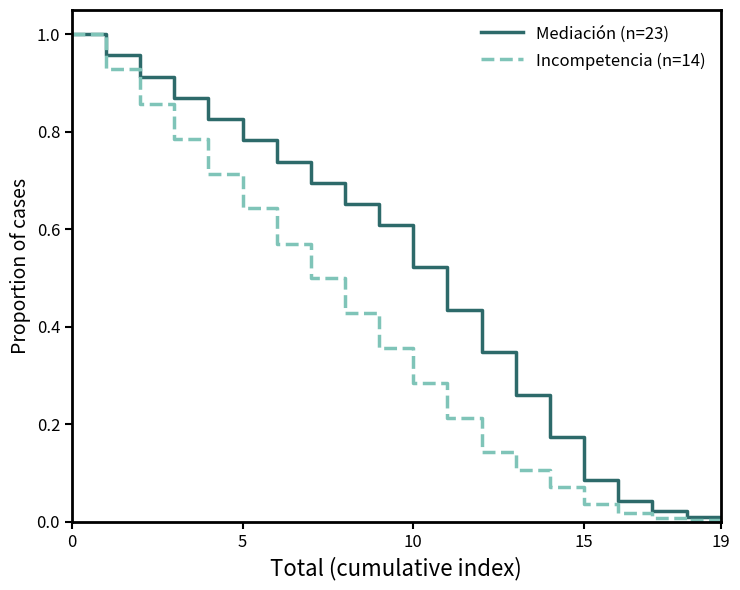

Which series has the largest total across all categories?

Mediación (n=23)